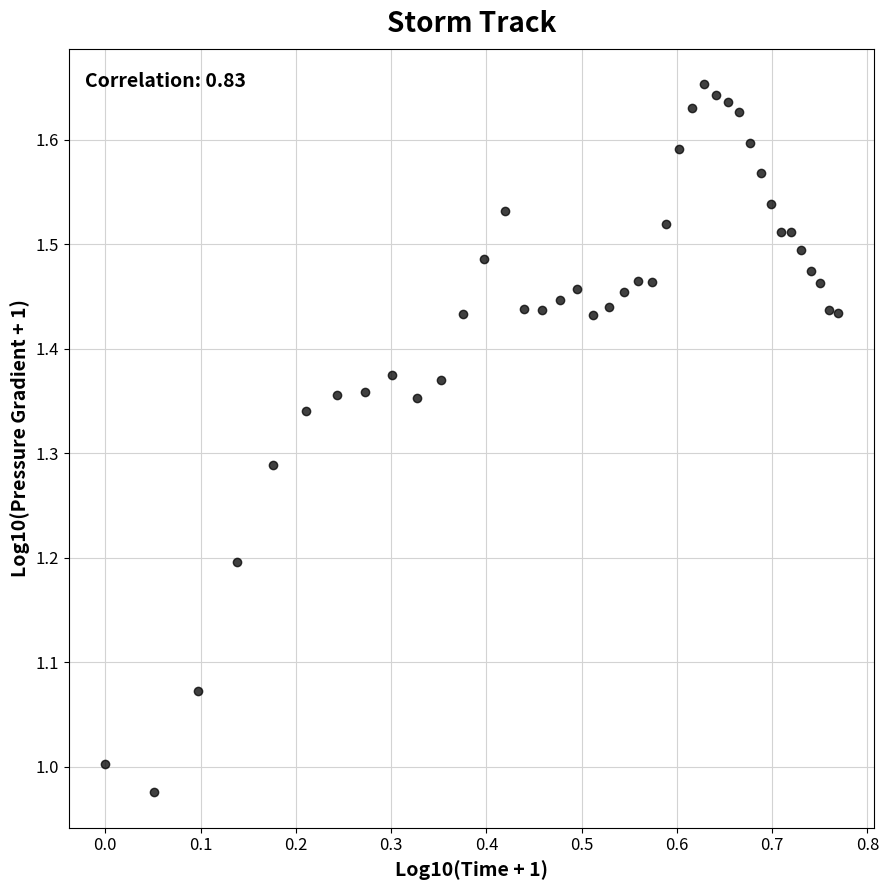

What is the range of Y values (max minus min)?

0.7